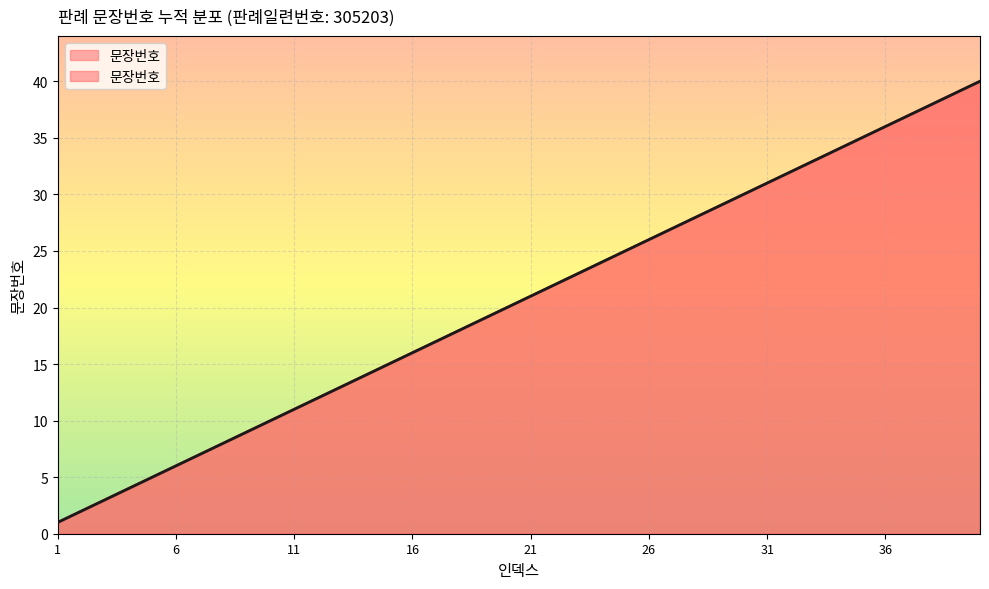

What is the difference between the maximum and minimum values?

39